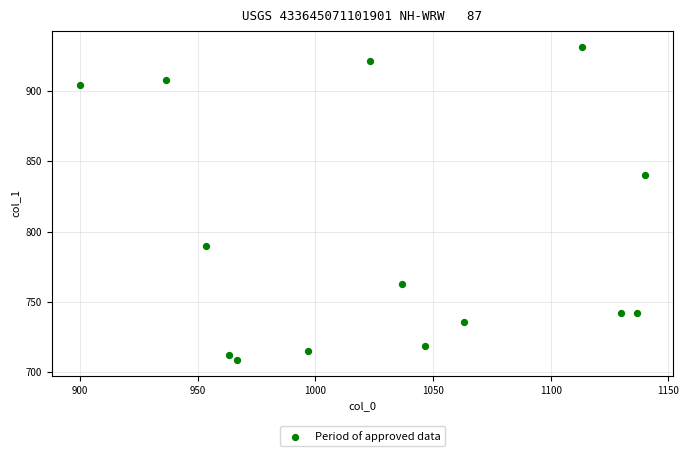

What Y value in the scatter plot is closest to 820?

840.4